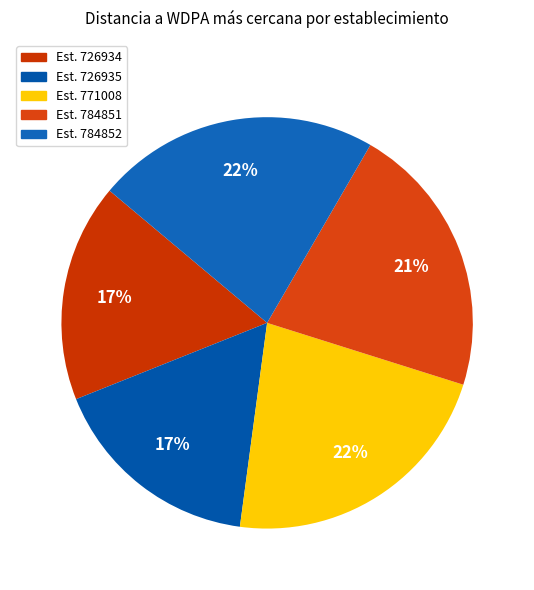

How many slices are in this pie chart?

5